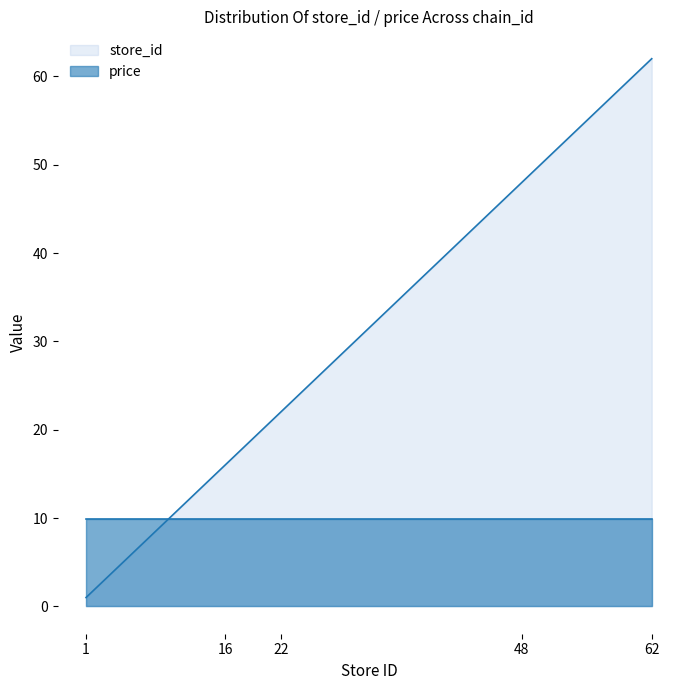

Rank the series by their average value, from highest to lowest.

store_id, price